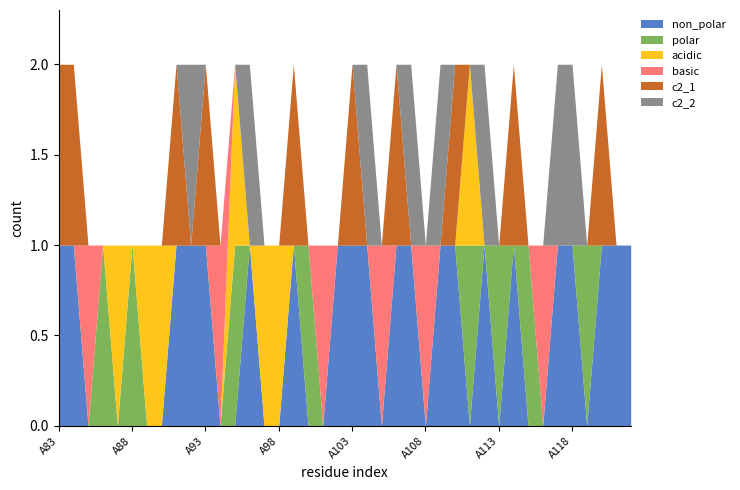

True or false: polar and c2_2 intersect in this chart.

True